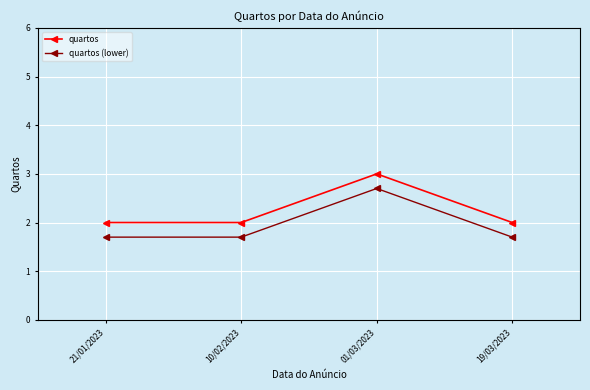

The value of quartos at 21/01/2023 is 1.2. True or false?

False